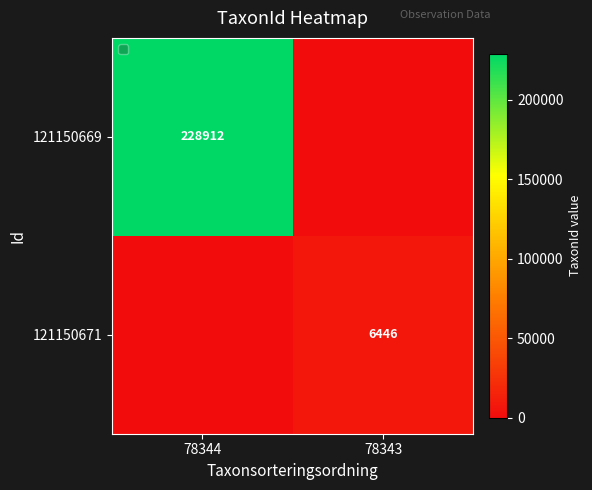

What is the total value across all series at 78343?

6446